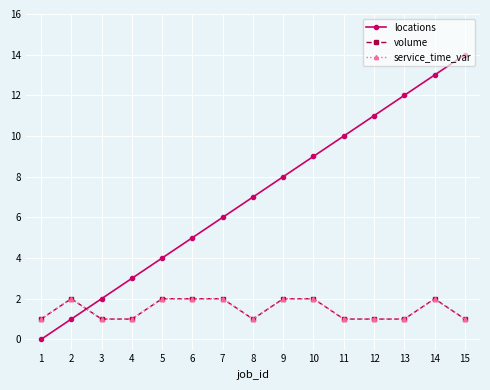

In service_time_var, how many points are lower than both neighbors (excluding endpoints)?

1